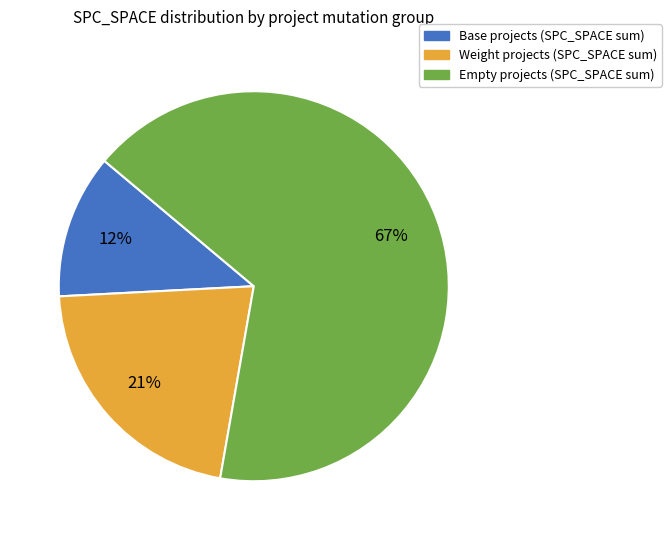

To the nearest percent, what is the difference between the largest and smallest slice percentages?

55%